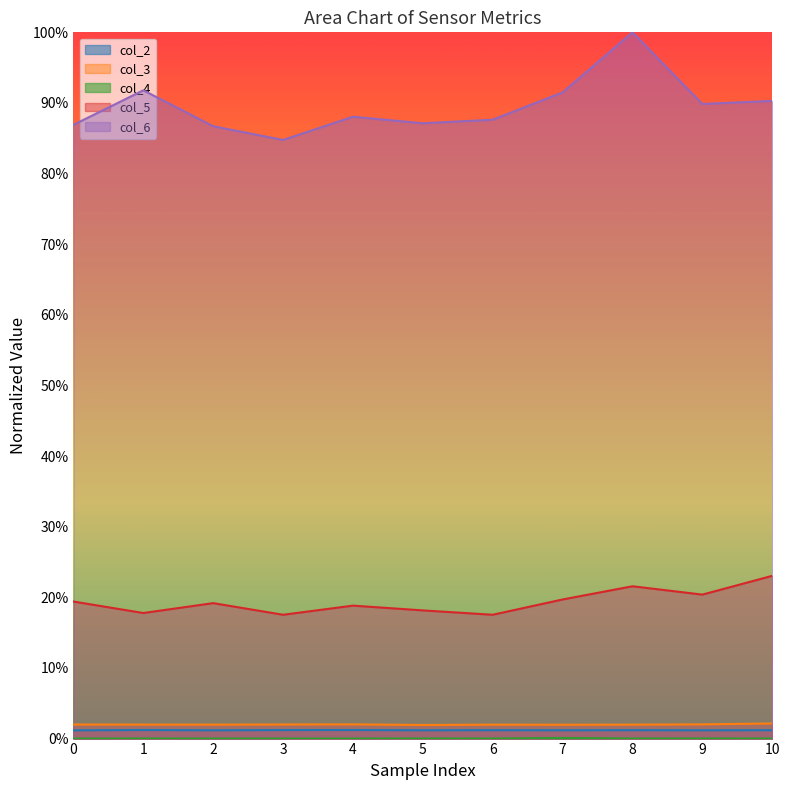

At which category does col_4 reach its first local valley?

3